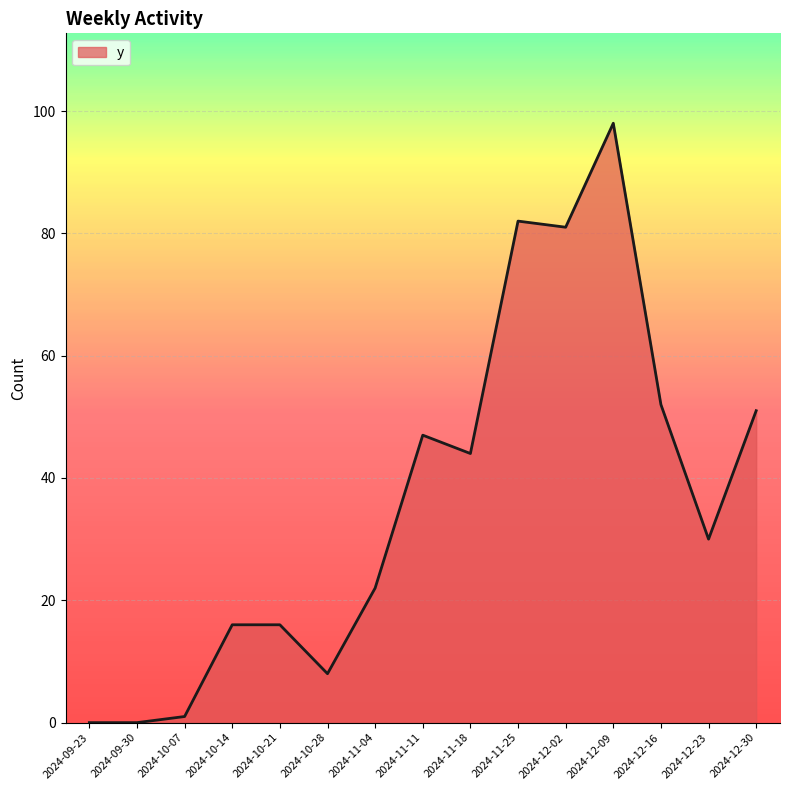

Reading left to right, extract all data points from this chart.

0	0	1	16	16	8	22	47	44	82	81	98	52	30	51